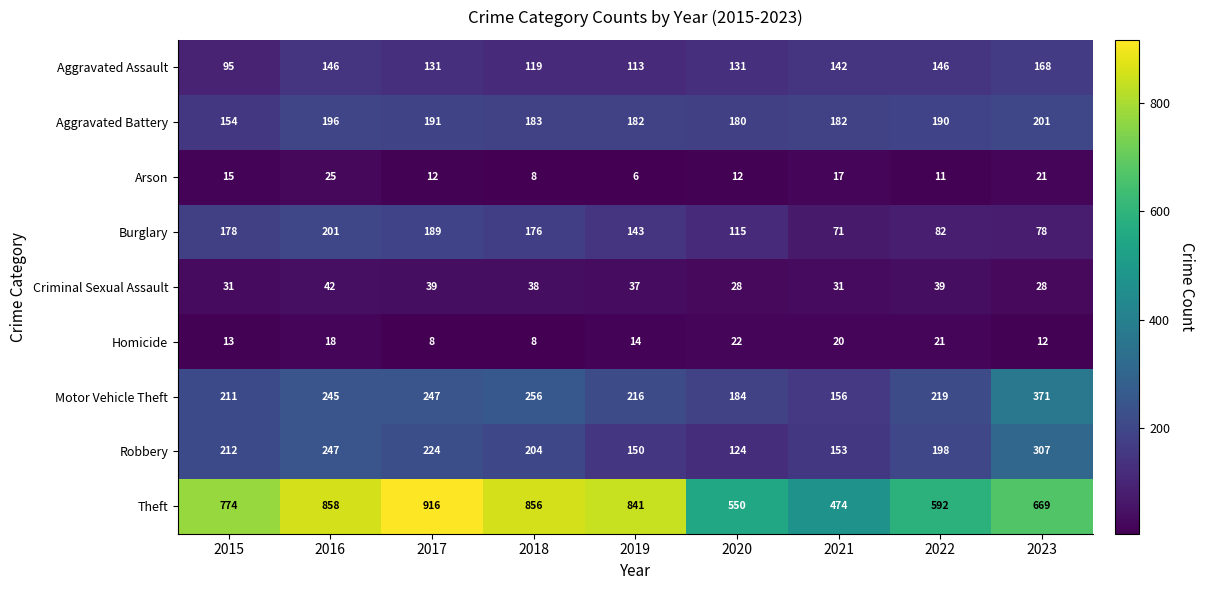

At which category does the chart reach its peak across all series?

2017